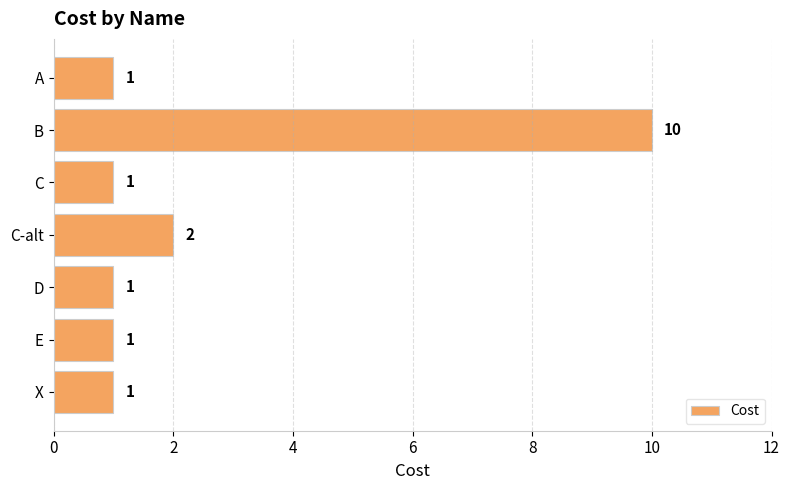

True or false: the data shows 0 at C.

False